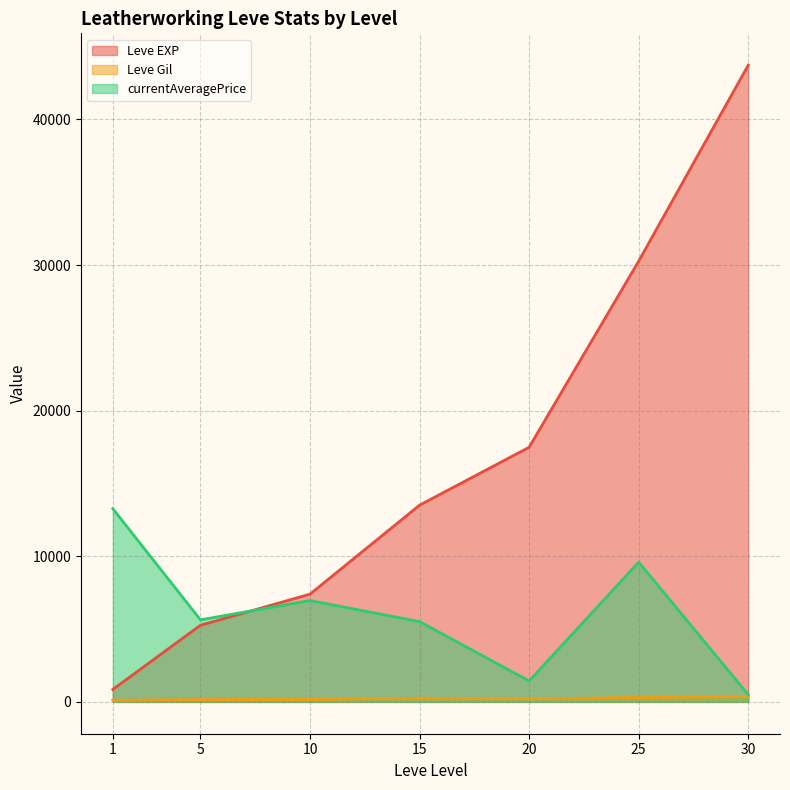

What is the maximum value for currentAveragePrice?

13270.5